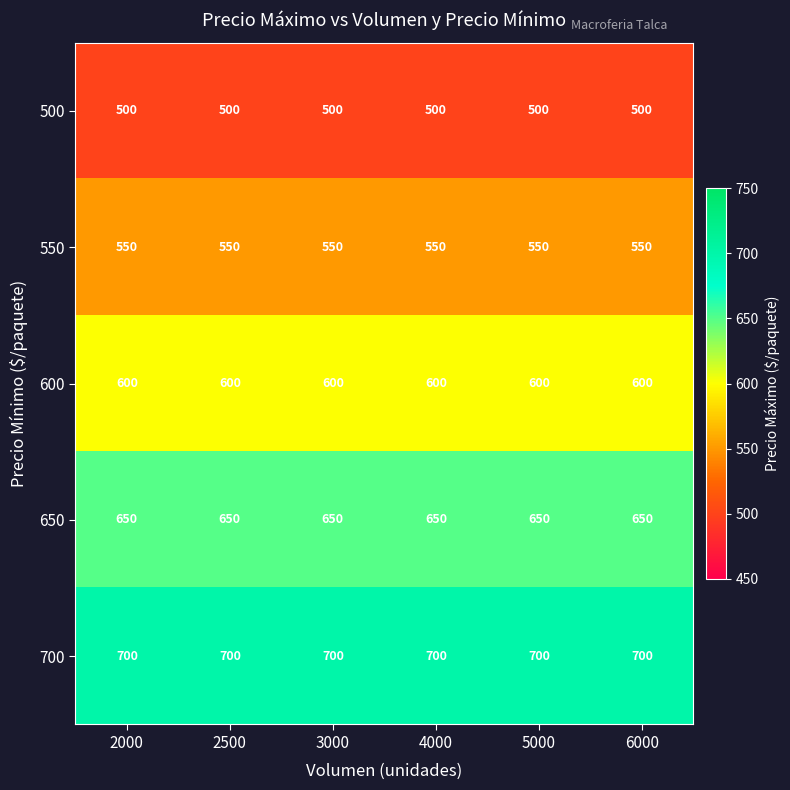

What is the total value across all series at 5000?

3000